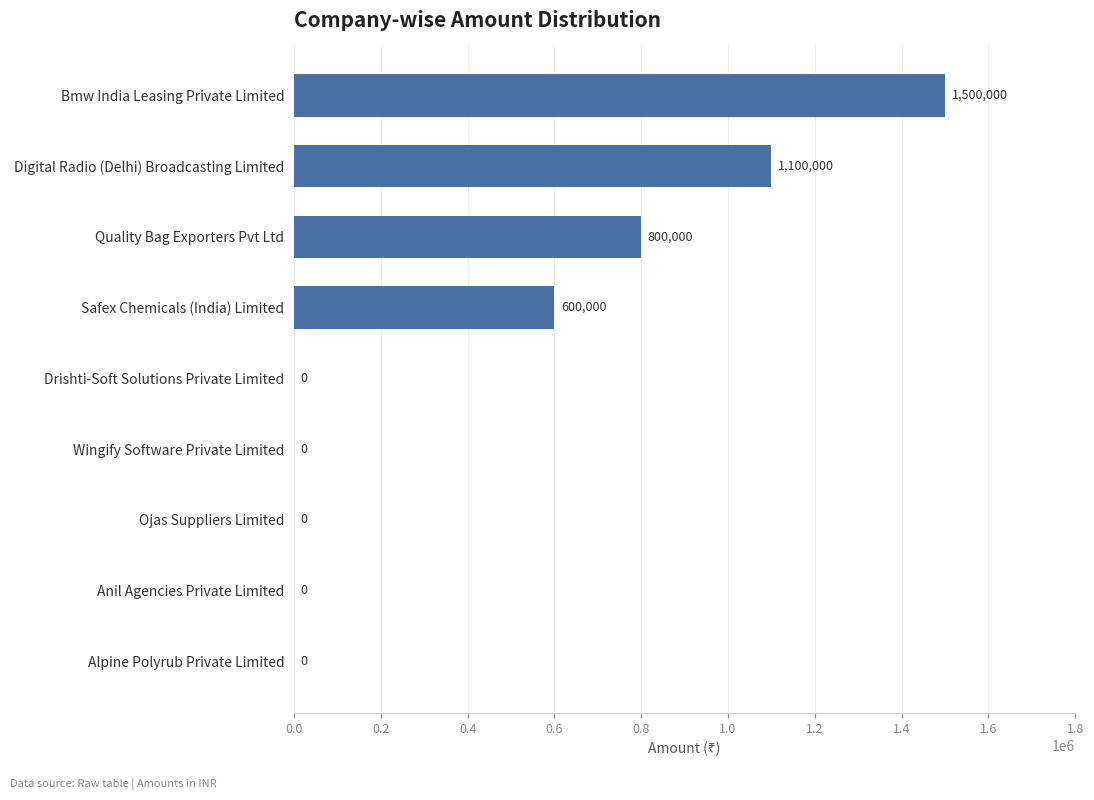

What is the change in value from Anil Agencies Private Limited to Safex Chemicals (India) Limited?

+600000